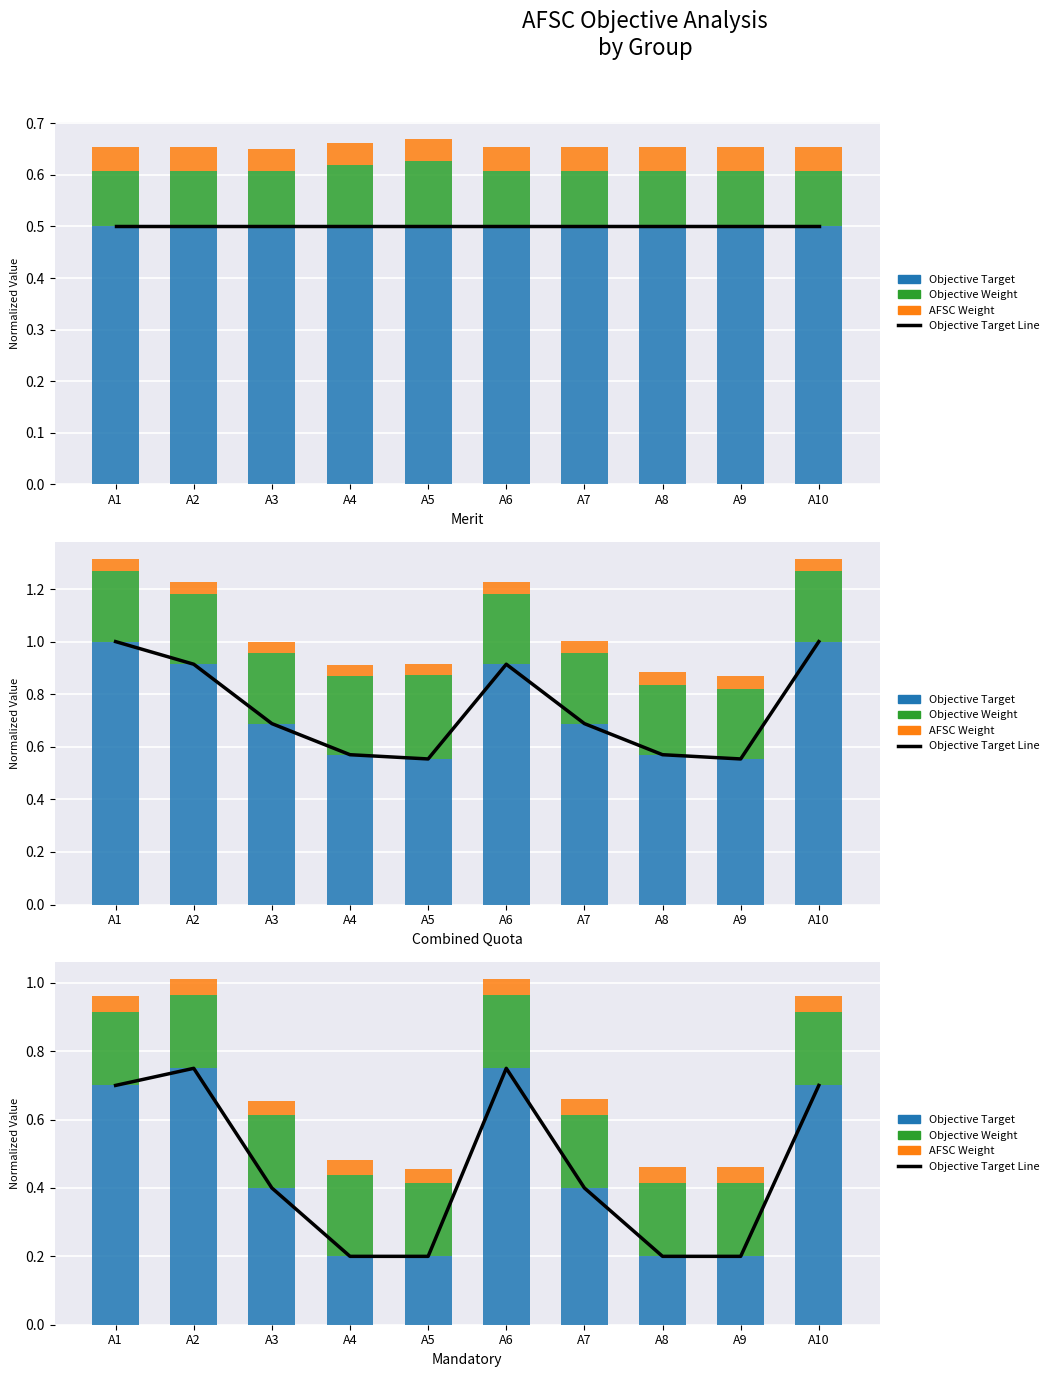

What is the value of the Objective Target Line bar at the 9th from the left?

0.2